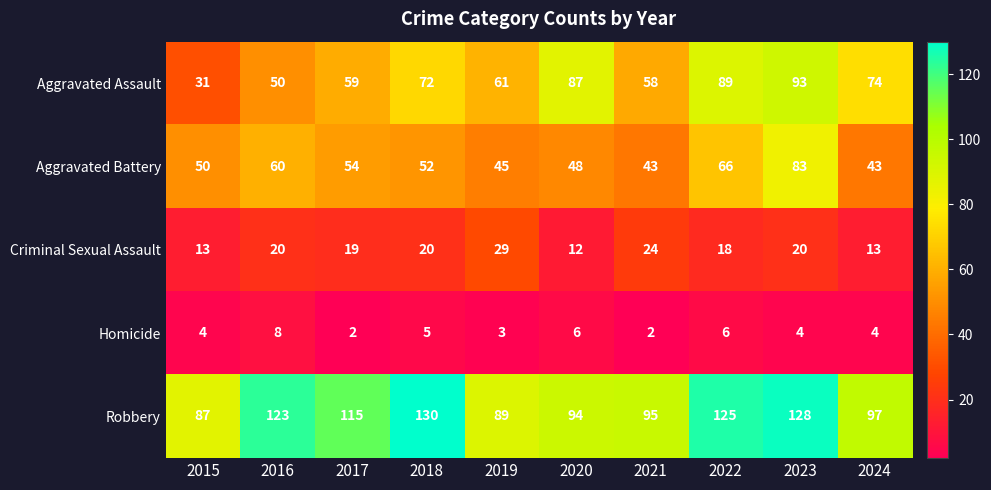

Is it true that Aggravated Battery equals 45 at 2019?

True